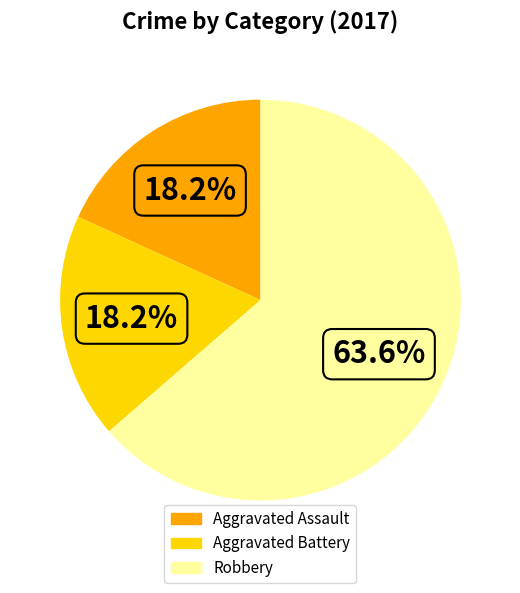

What is the ratio of the value at Robbery to the value at Aggravated Assault?

3.5